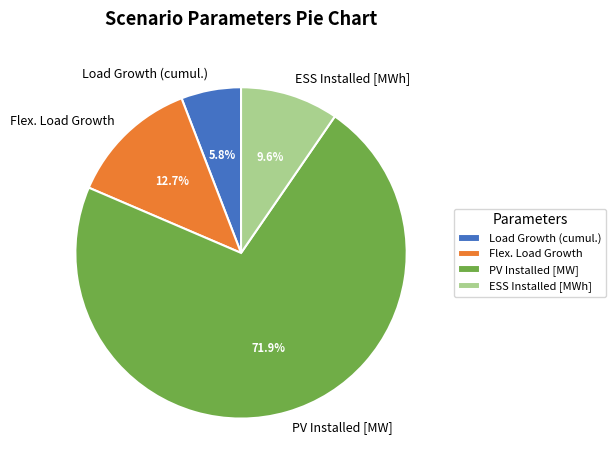

Which has a higher value, PV Installed [MW] or Flex. Load Growth?

PV Installed [MW]